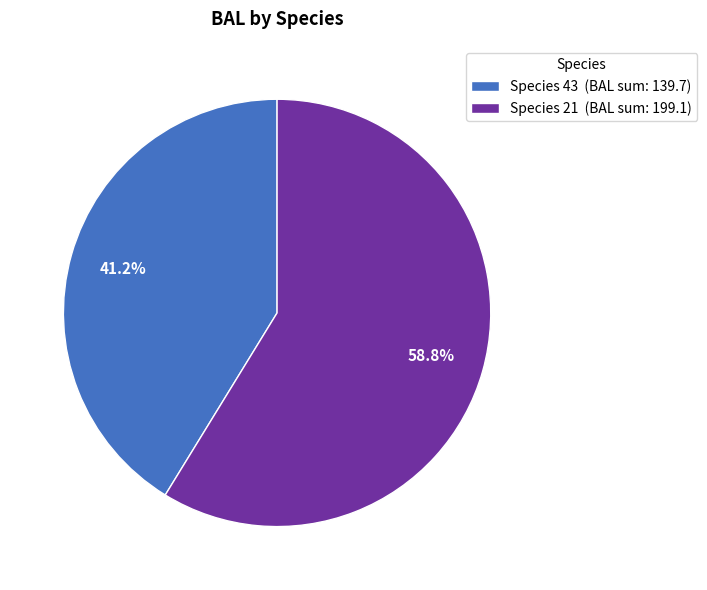

What is the smallest slice in the pie chart?

Species 43 (BAL sum: 139.7)